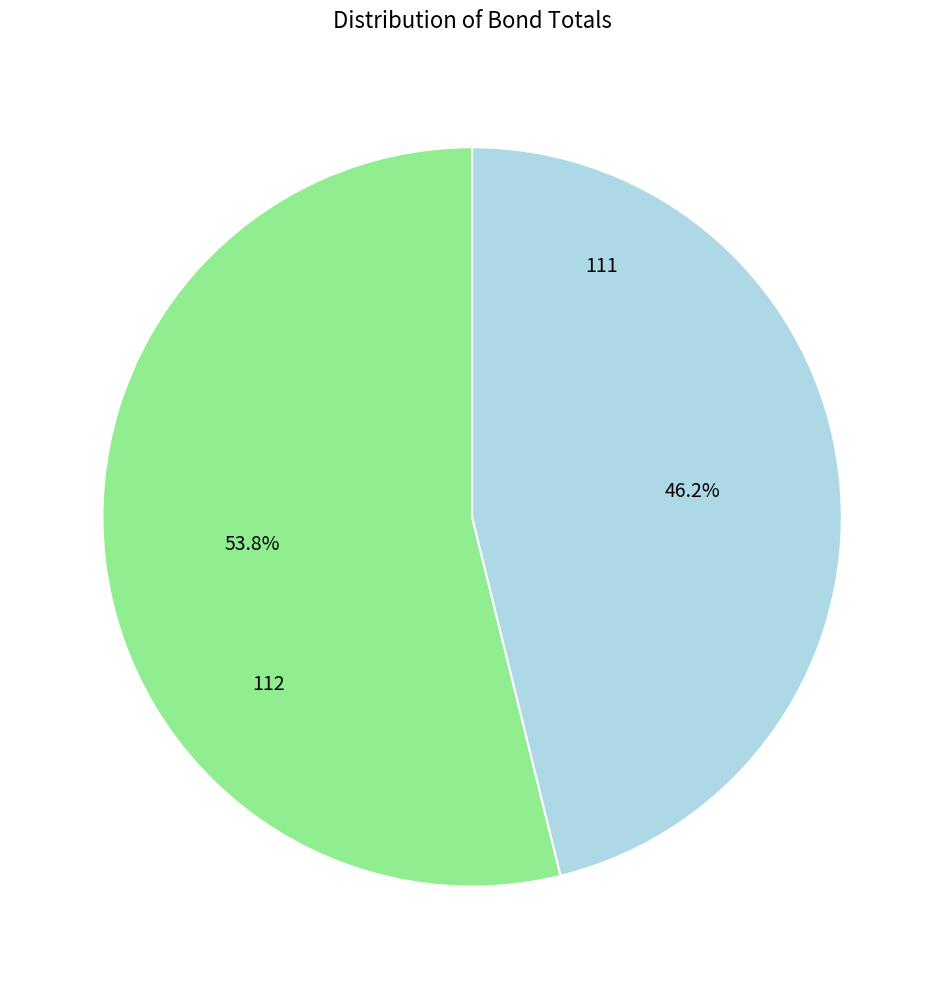

How many segments does this pie chart have?

2